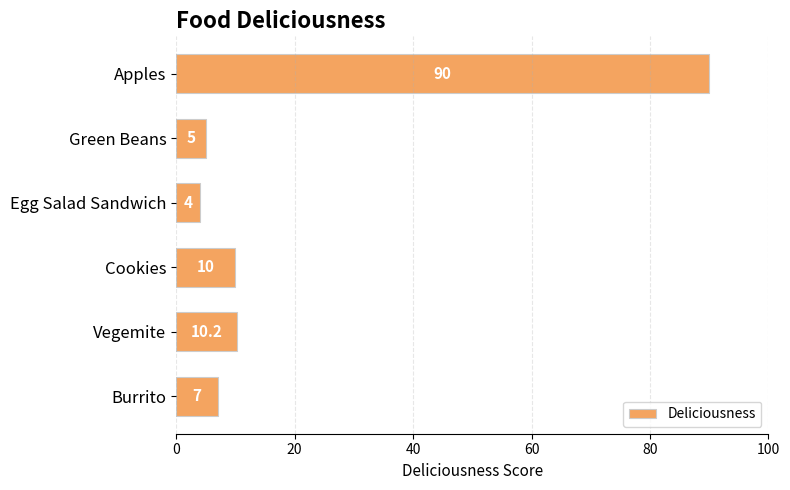

Does the chart contain any negative values?

No